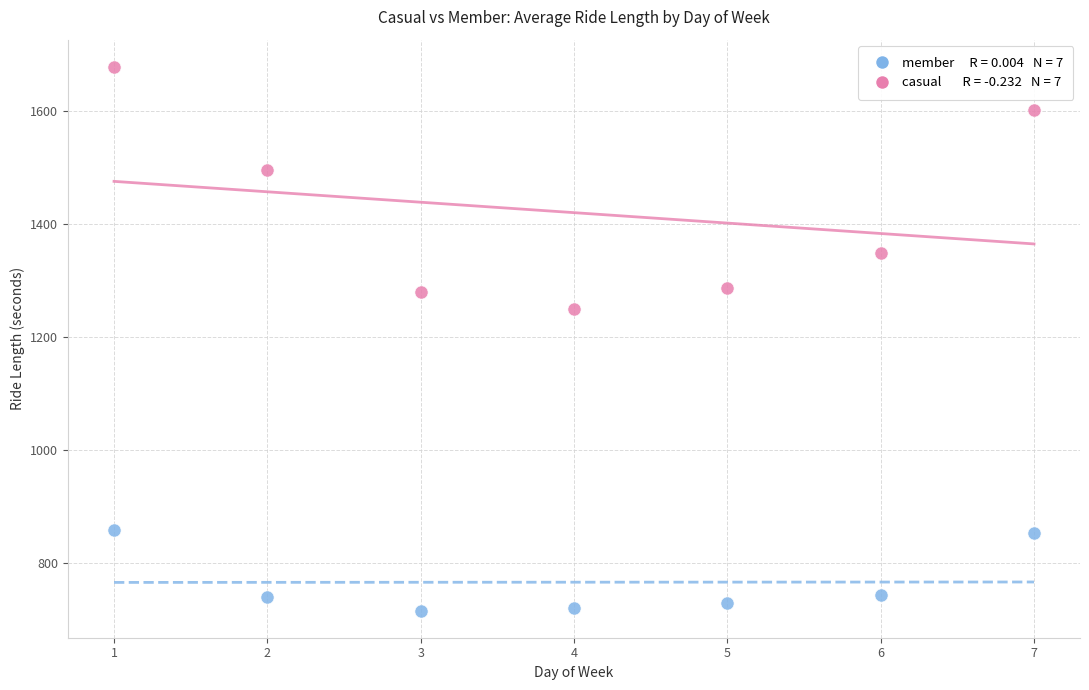

Across all data points, what is the range of Y values (max minus min)?

963.0